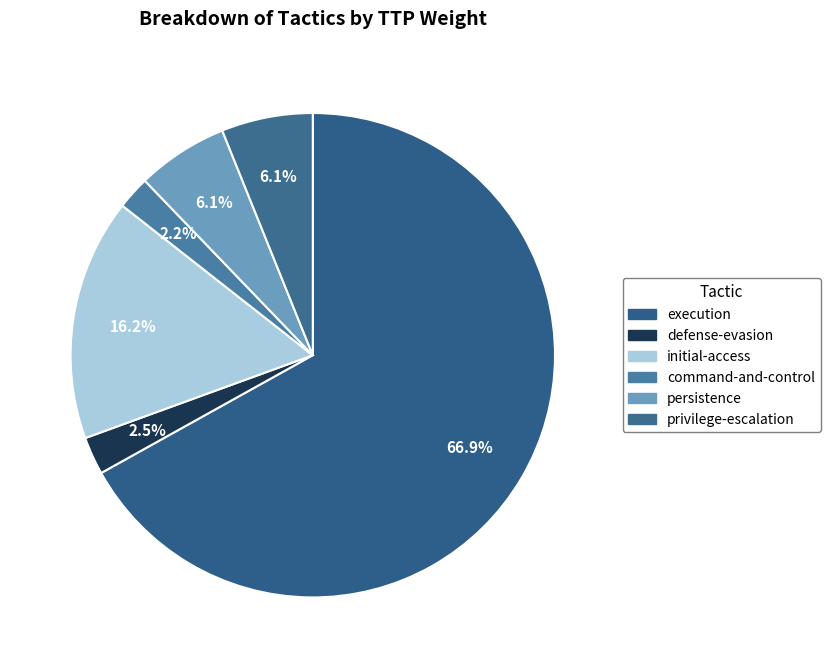

To the nearest percent, what is the difference between the largest and smallest slice percentages?

65%